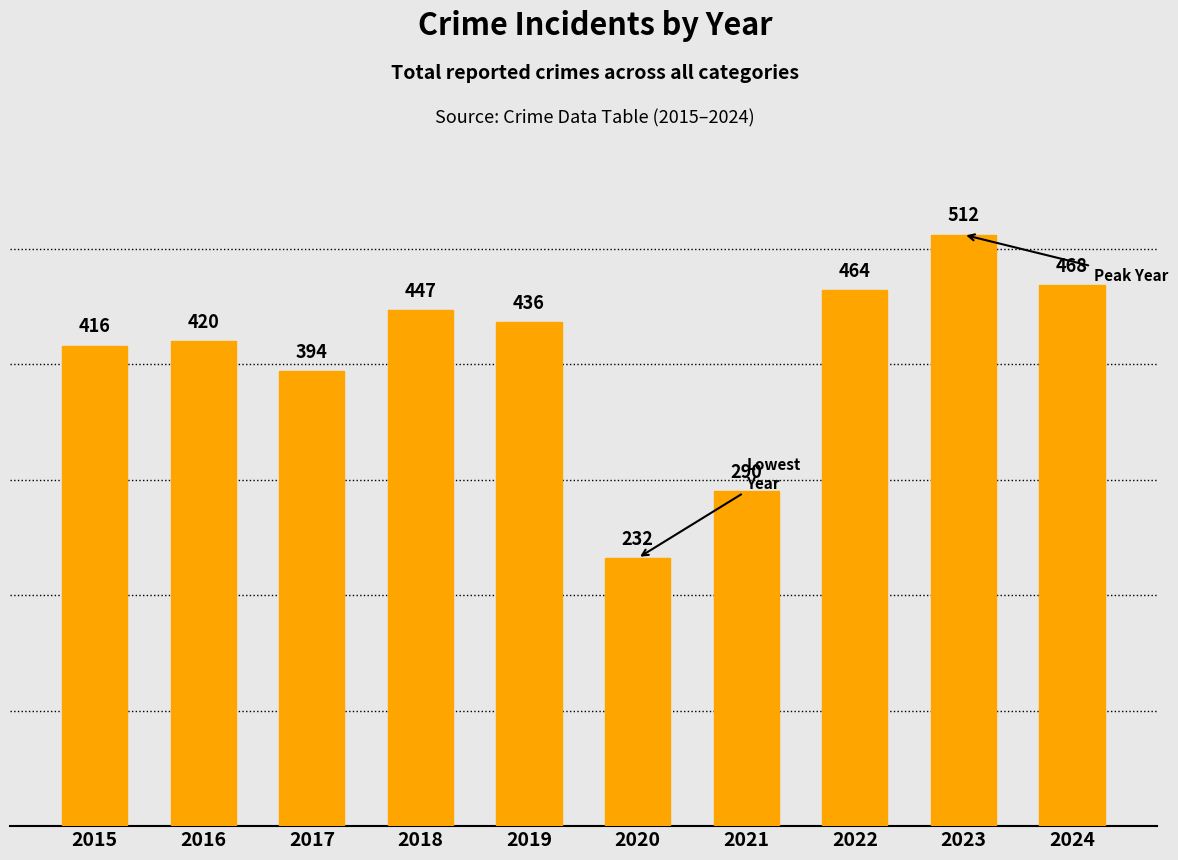

Reading right to left, what are all the values shown in this chart?

468	512	464	290	232	436	447	394	420	416